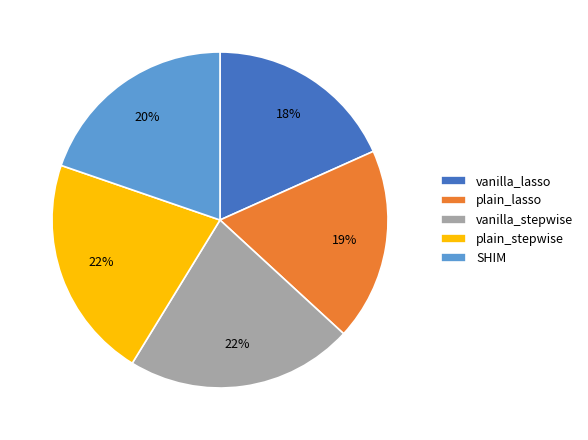

True or false: vanilla_stepwise accounts for 31% of the total.

False